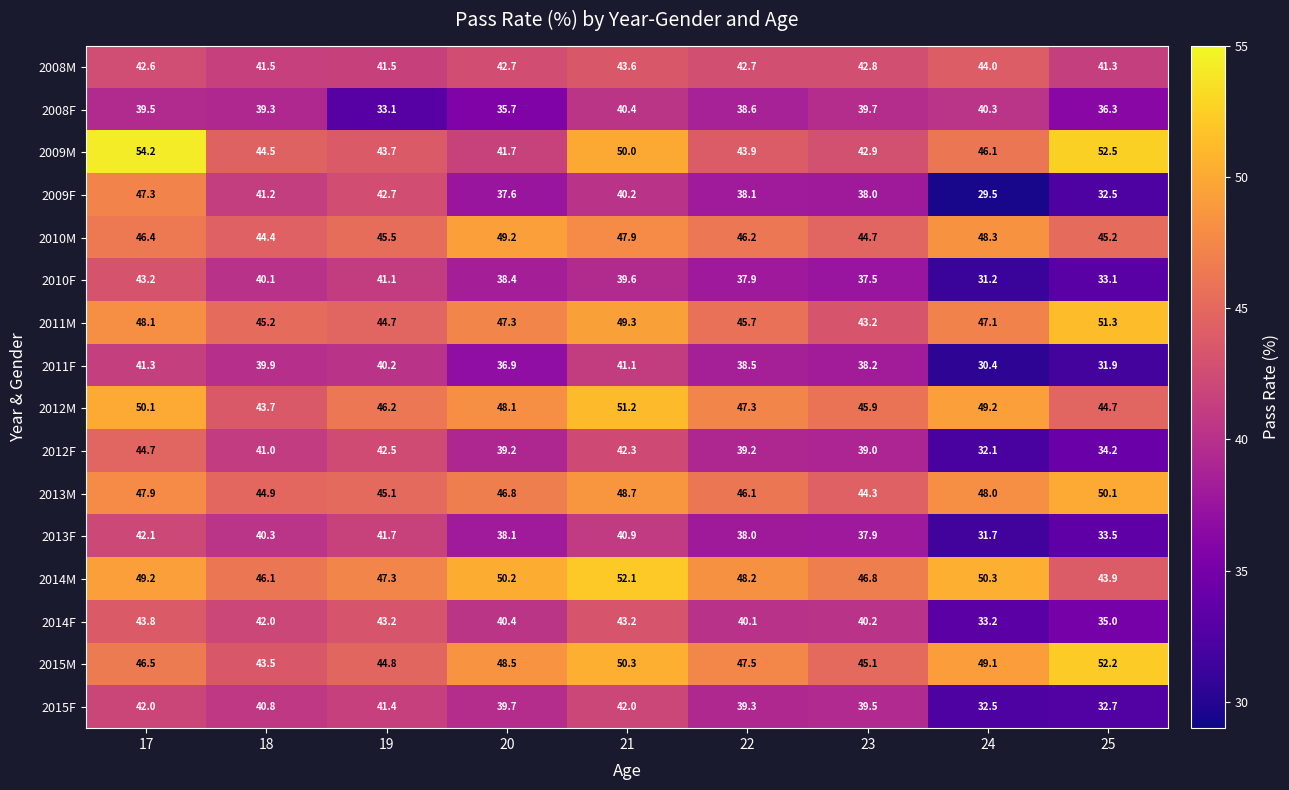

True or false: 2008F has a value of 40.4 at 21.

True